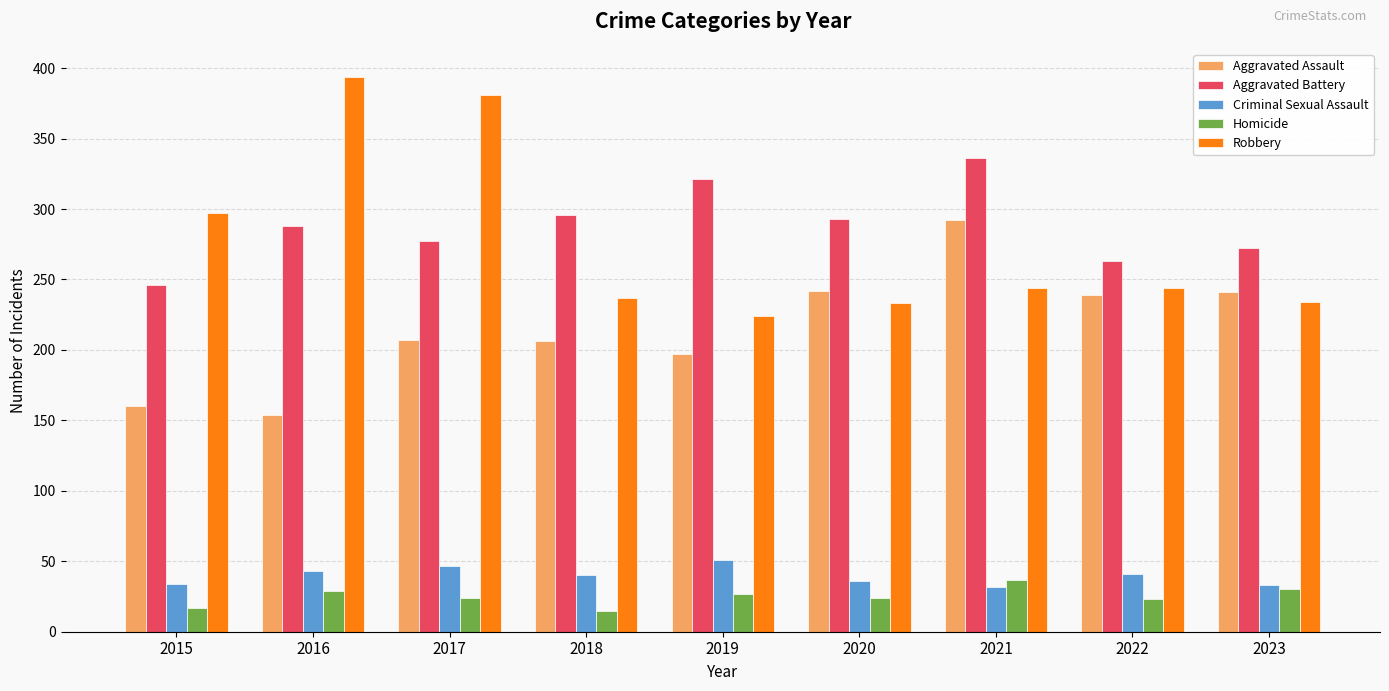

What is the difference between the second highest and minimum values in the Homicide series?

15